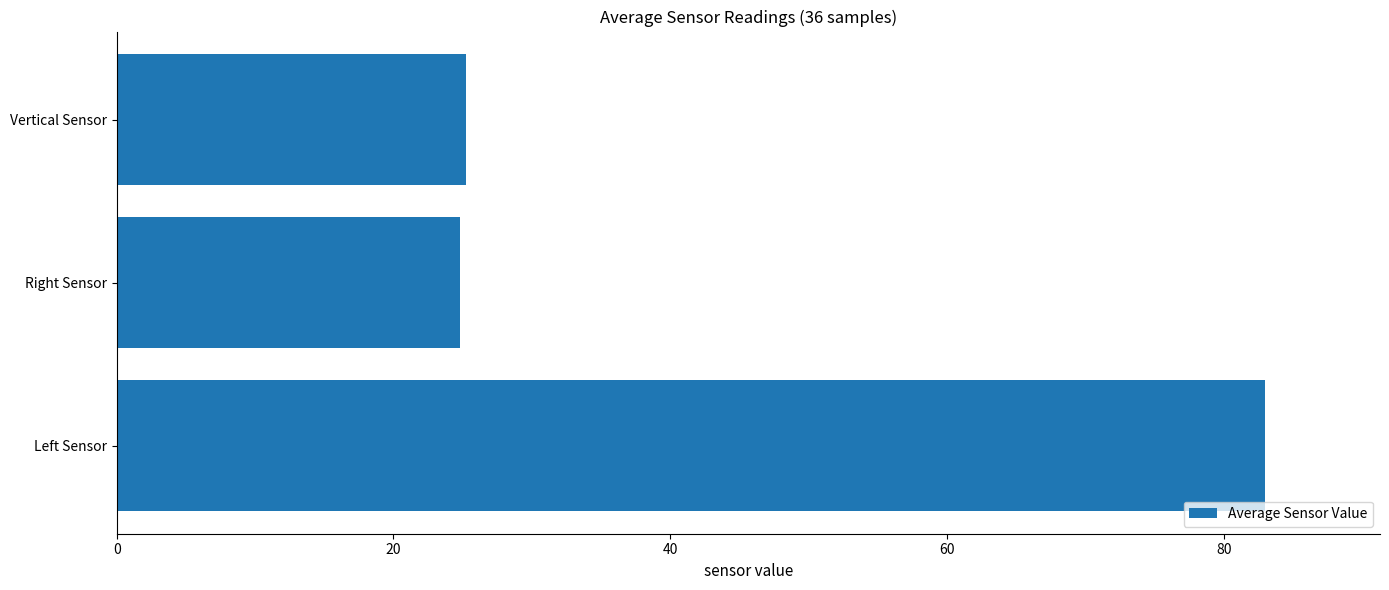

What is the minimum value shown in the chart?

24.8